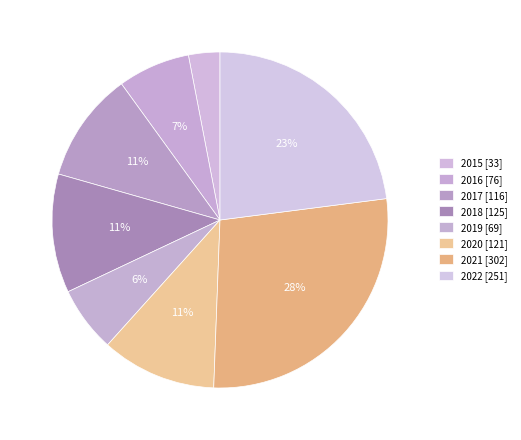

Do 2021 and 2019 together represent more than half of the pie?

No